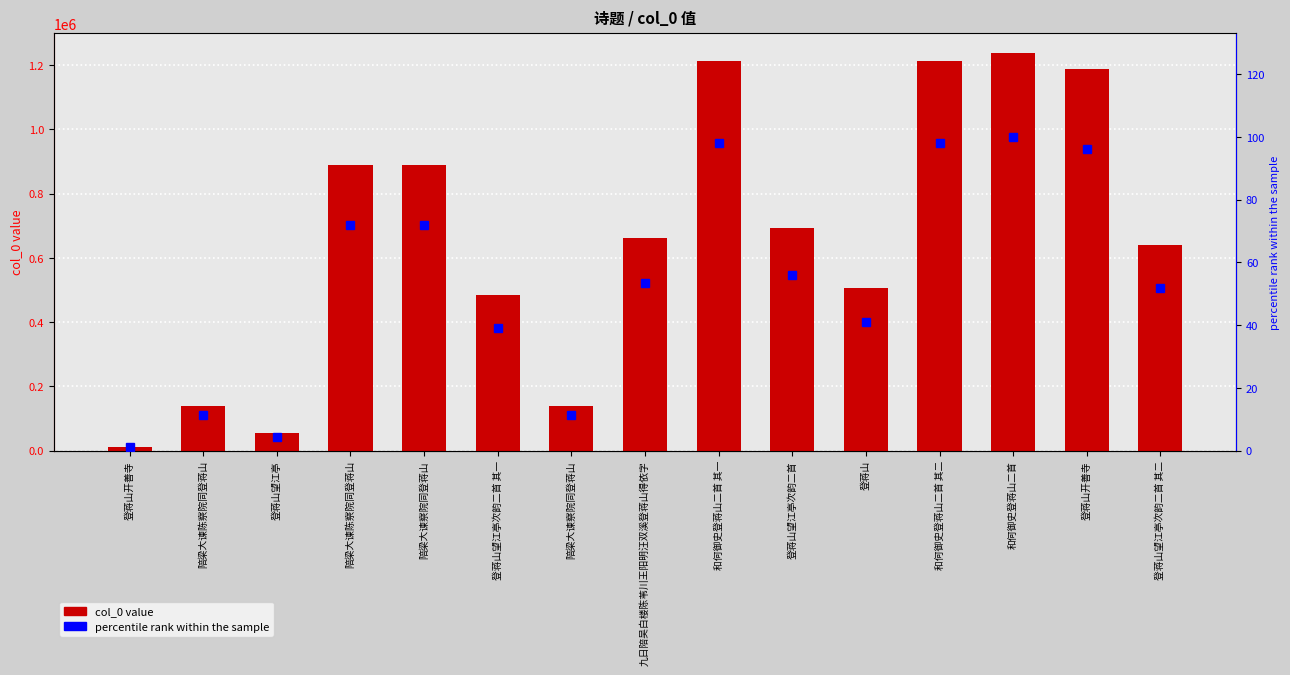

At which category is the sum across all series the highest?

和何御史登蒋山二首